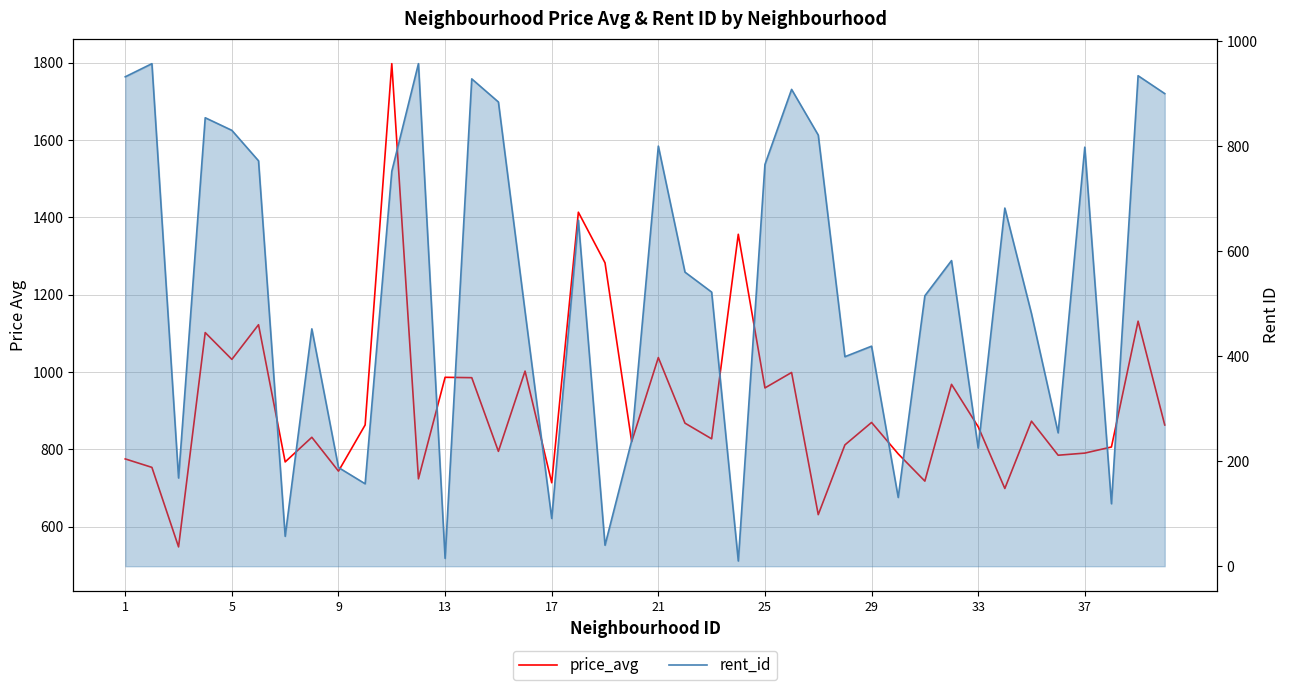

What is the value of the rent_id point at the 29th from the left?

419.0